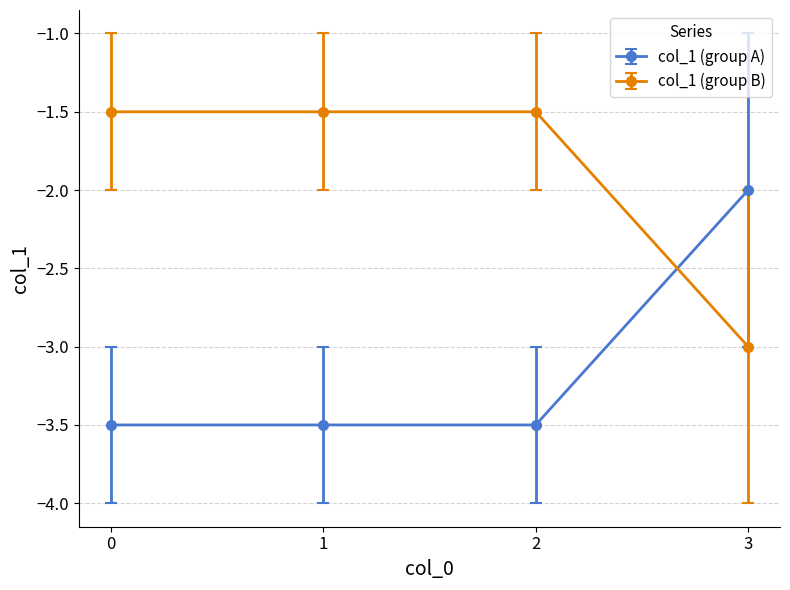

True or false: col_1 (group B) has more than 2 points higher than both neighbors.

False